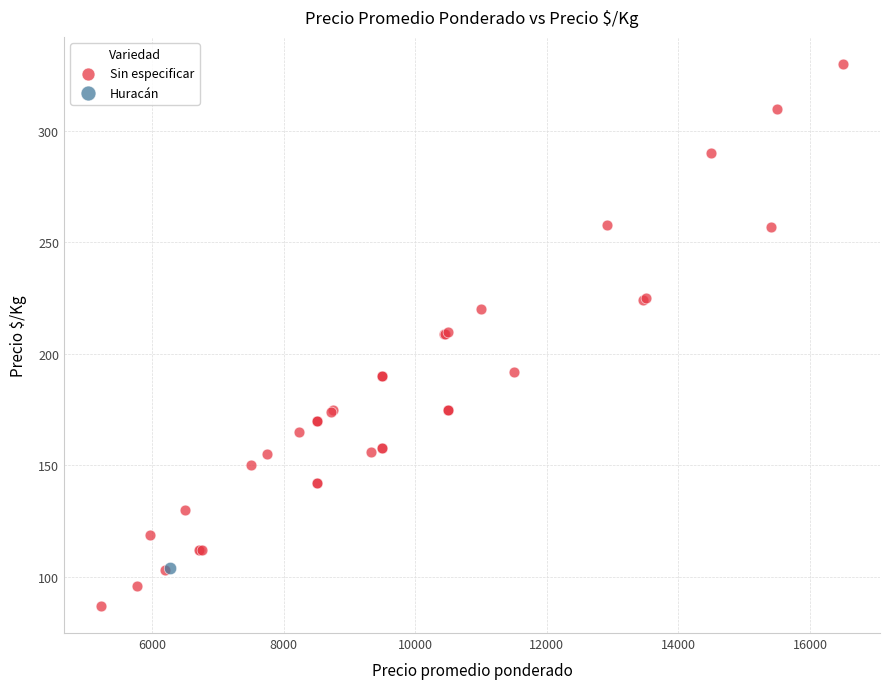

What are all the series names shown in the legend?

Sin especificar, Huracán